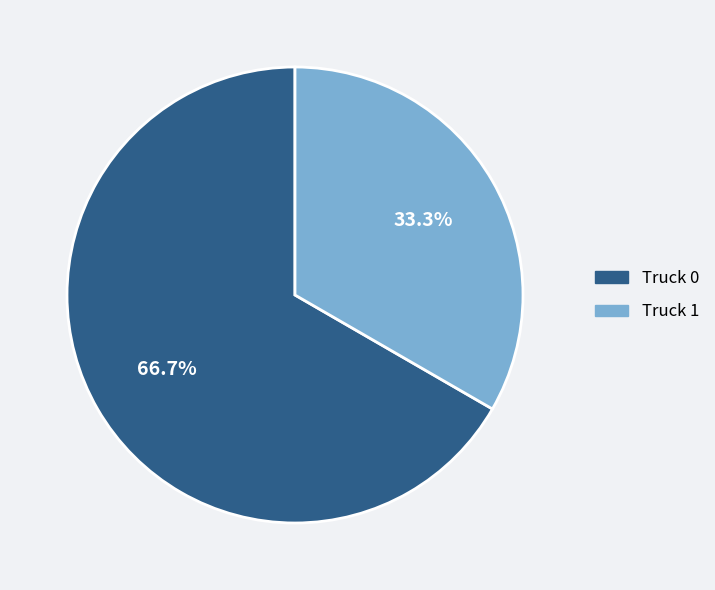

Do Truck 1 and Truck 0 together represent more than half of the pie?

Yes